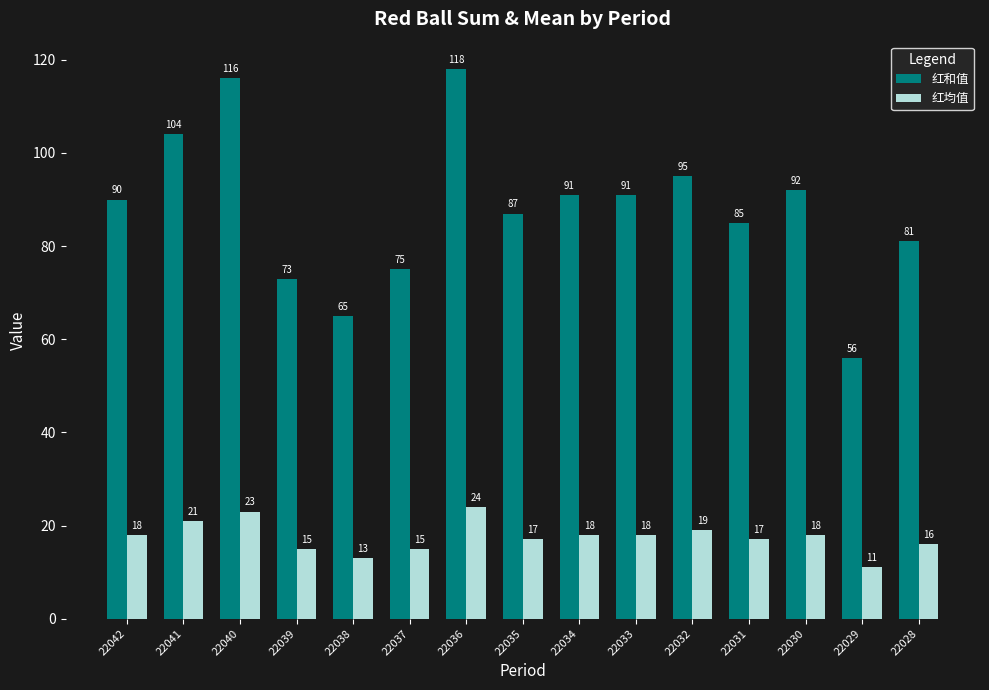

What is the difference between the second highest and minimum values in the 红均值 series?

12